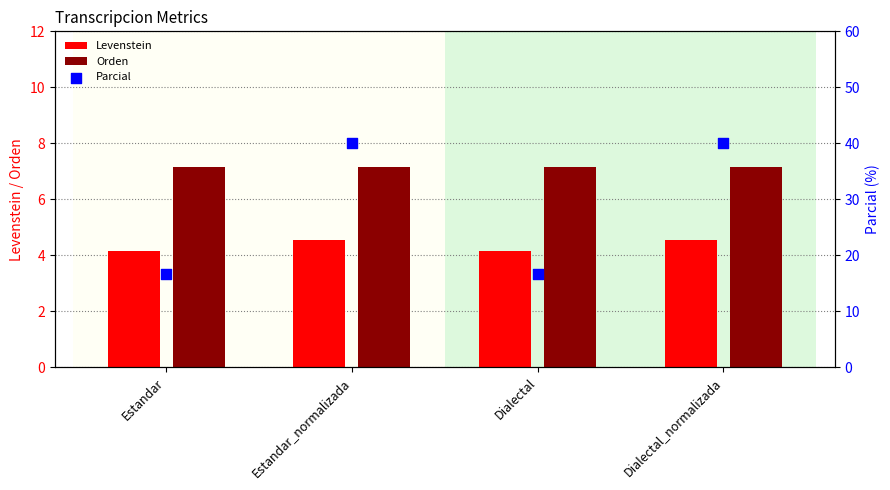

What is the total value across all series at Estandar_normalizada?

51.7